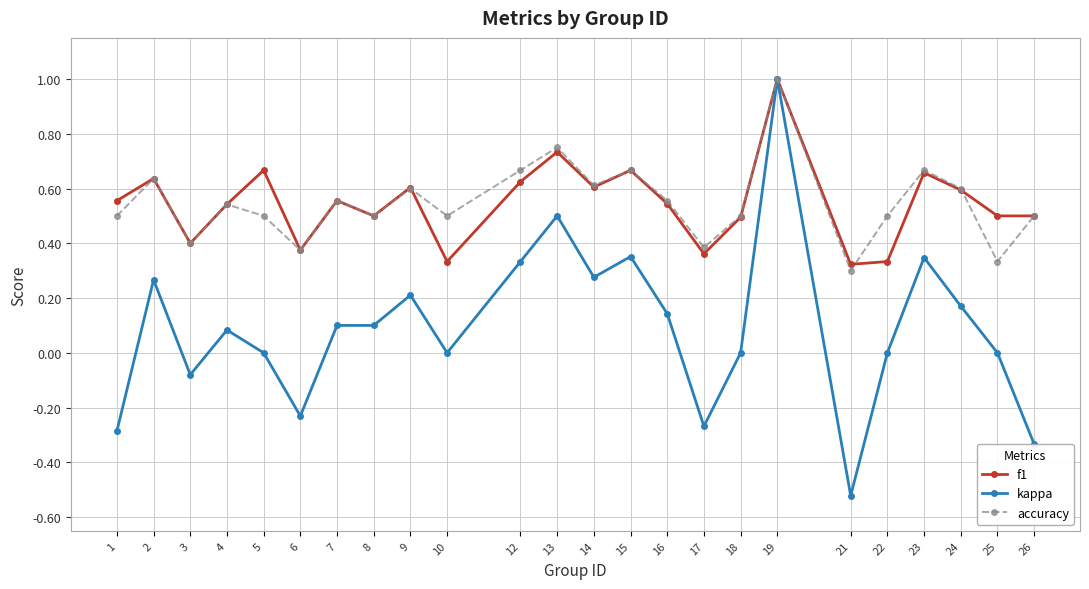

How many accuracy values are between 0 and 1?

24